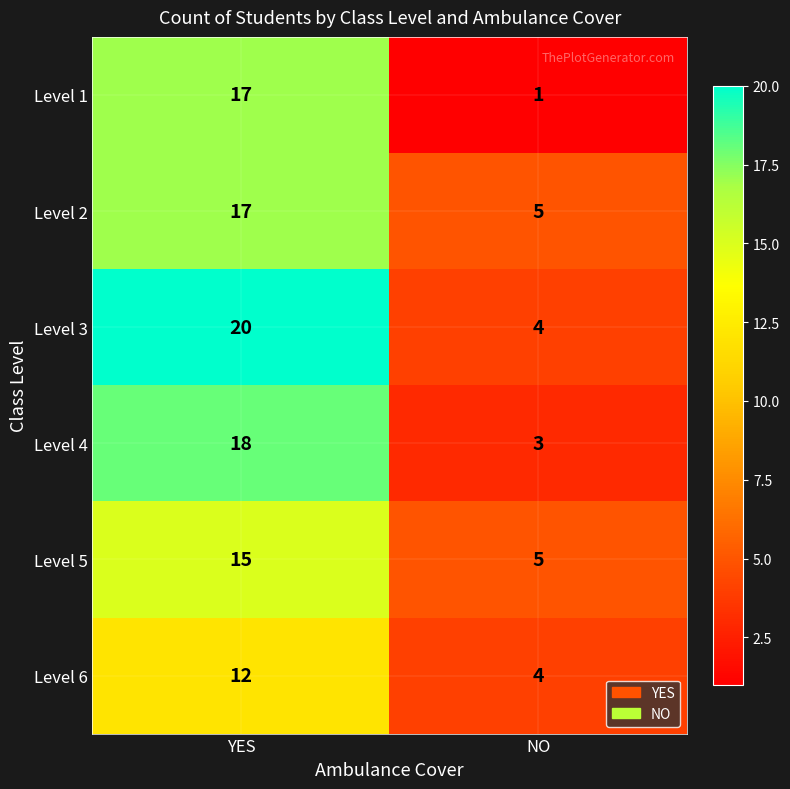

Reading left to right, list all the values displayed in this chart.

Level 1: 17	1
Level 2: 17	5
Level 3: 20	4
Level 4: 18	3
Level 5: 15	5
Level 6: 12	4